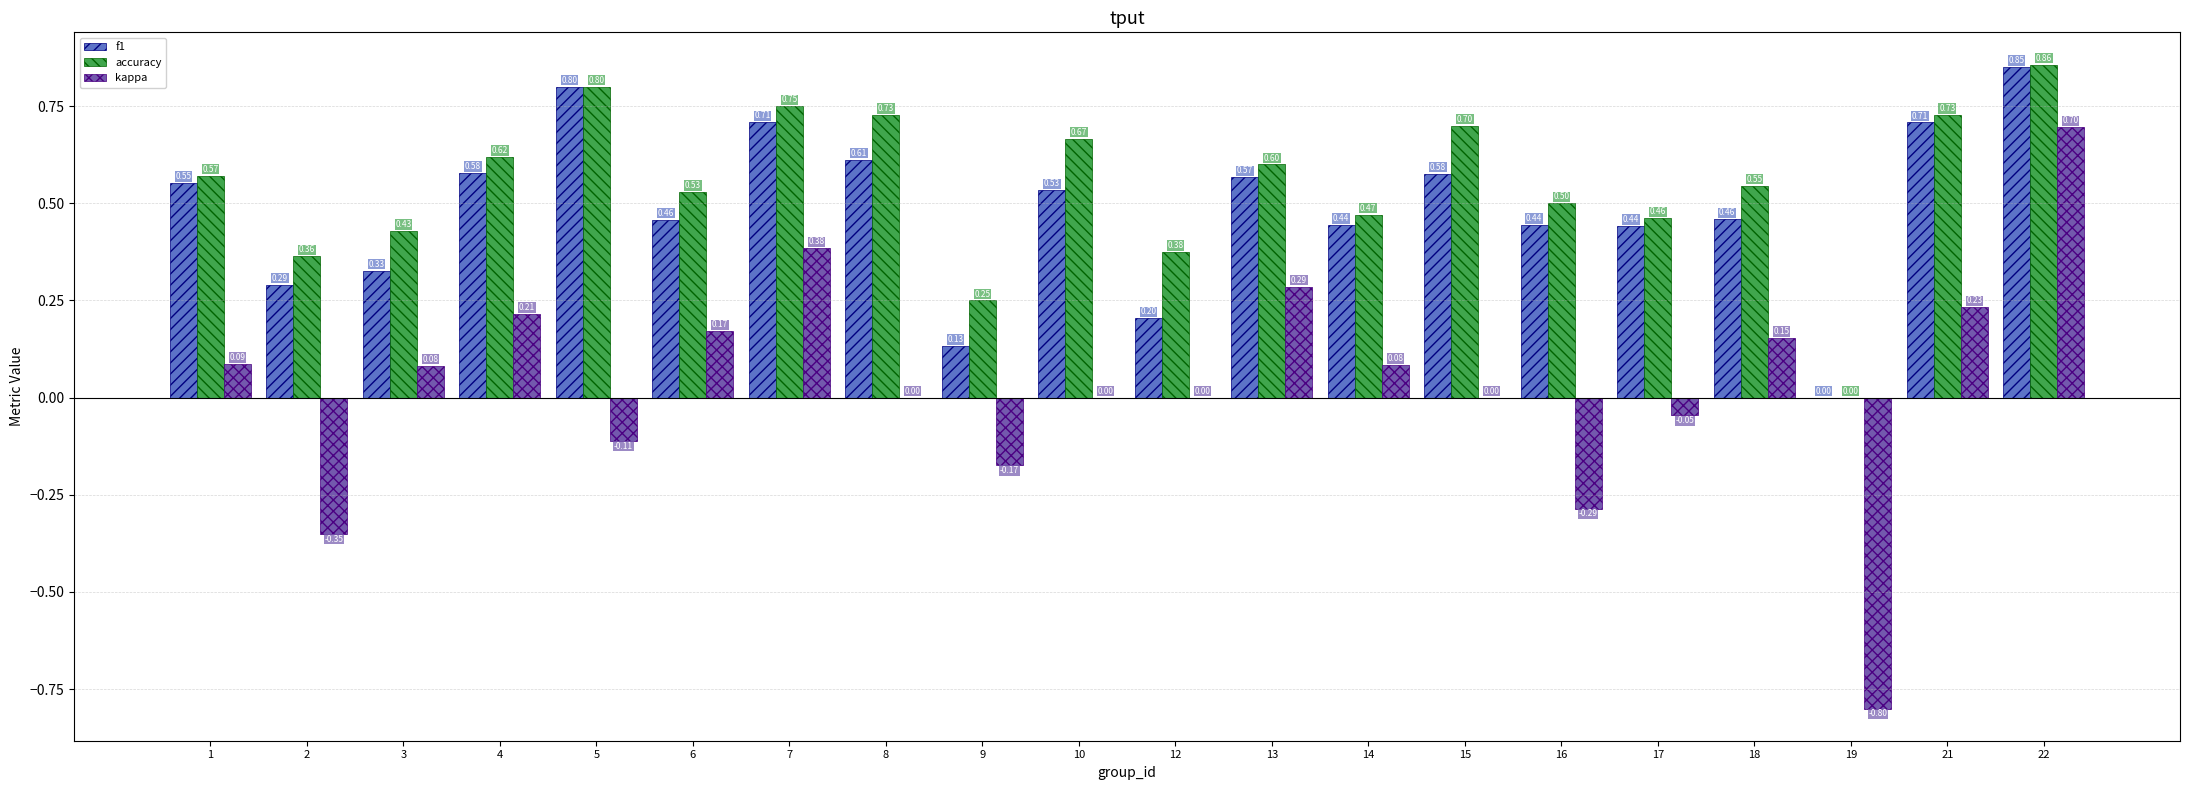

Is the value of kappa at 22 greater than the value of f1 at 2?

Yes